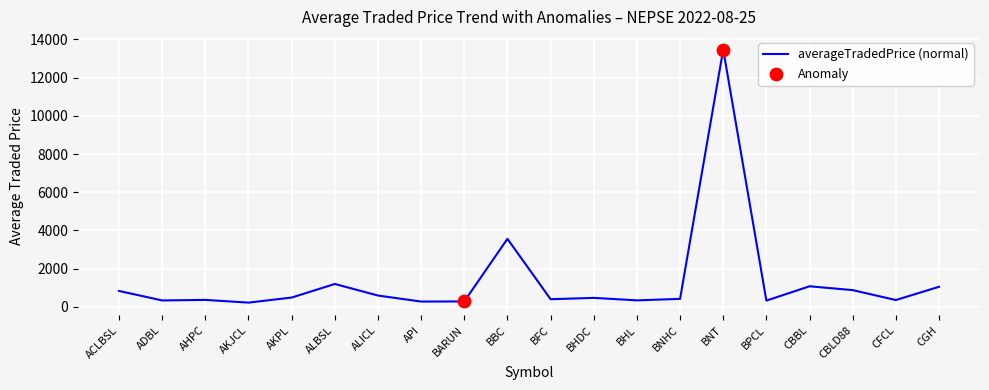

What is the change in value from BPCL to CGH?

+723.7